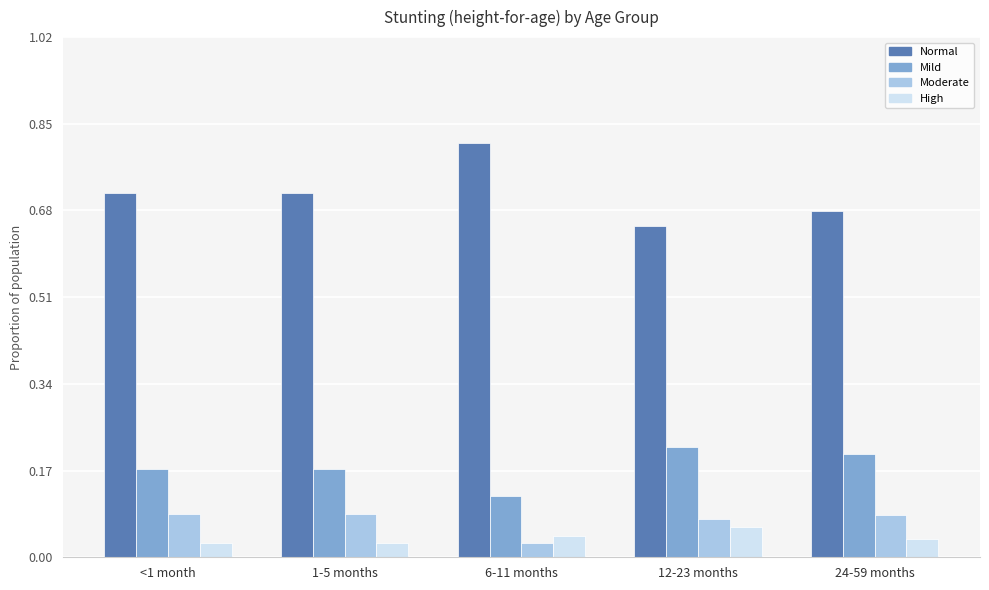

List the series in order of their peak value, lowest first.

High, Moderate, Mild, Normal